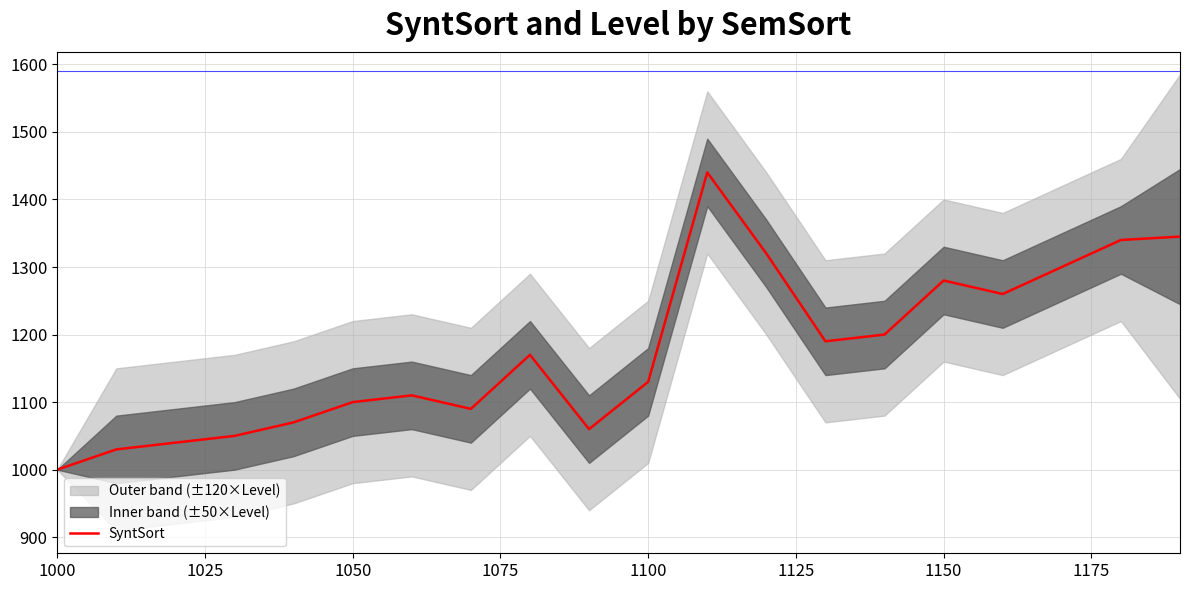

At which label does SyntSort reach its minimum?

1000